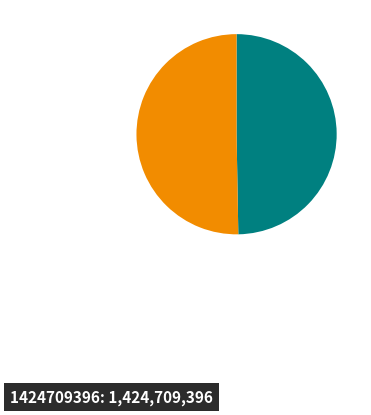

Does any single category account for the majority?

Yes